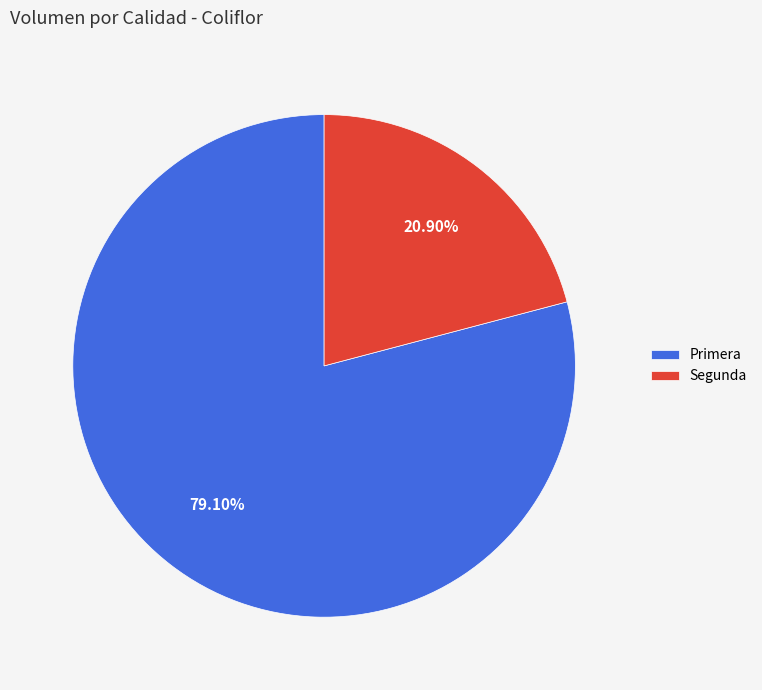

How many segments does this pie chart have?

2